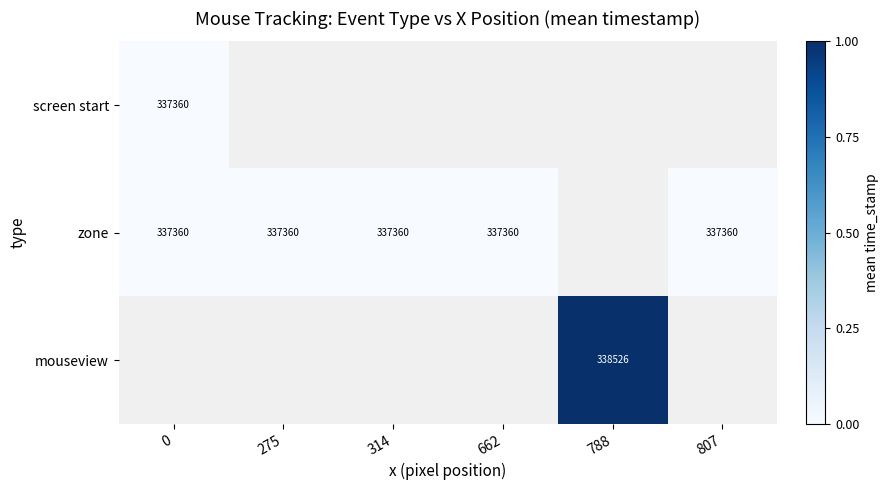

The value of zone at 314 is 217685. True or false?

False